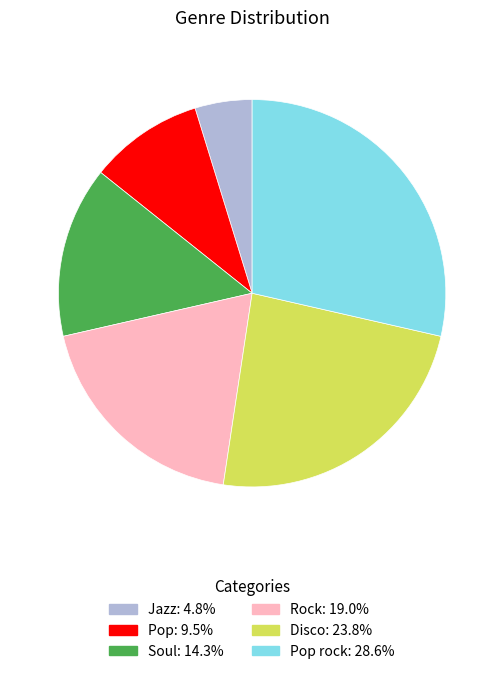

Is there a majority slice in this chart?

No